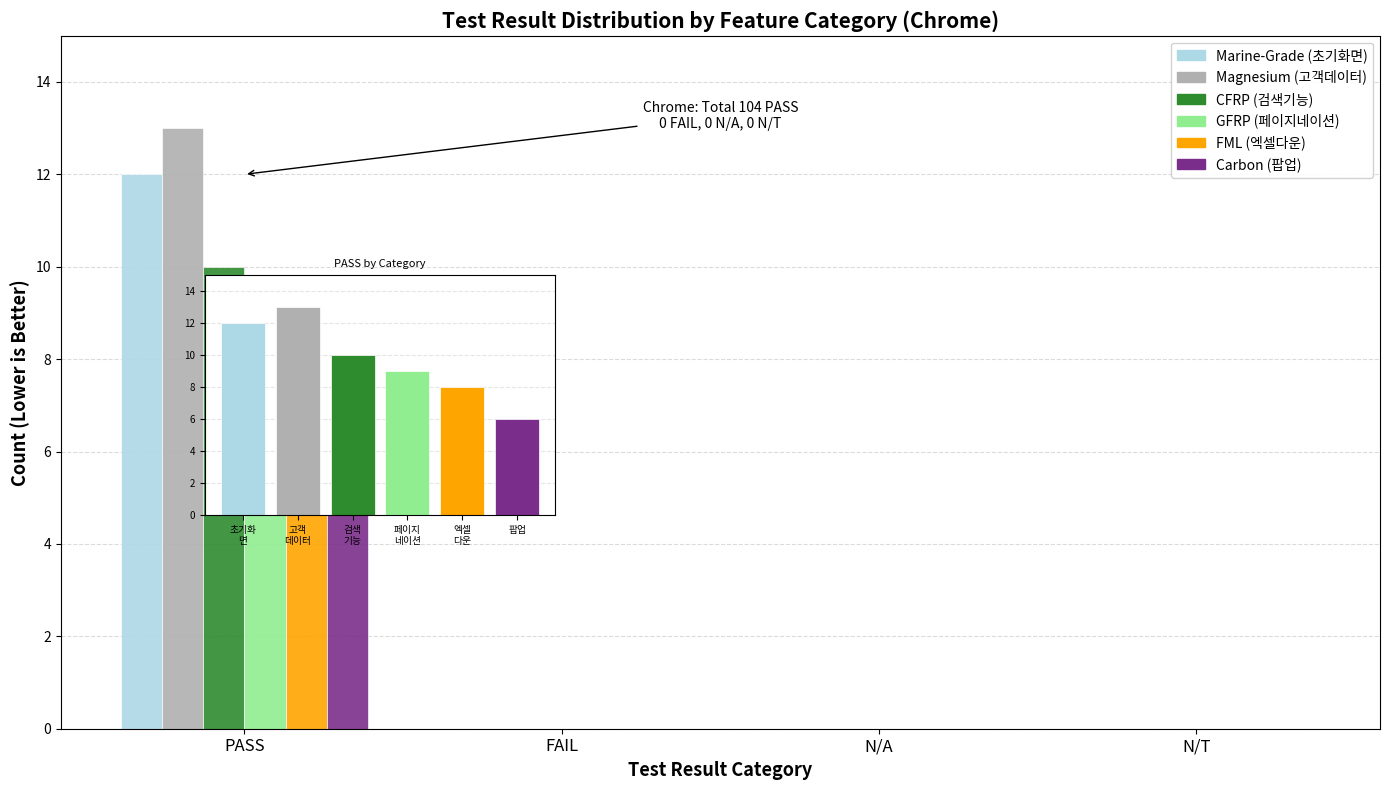

What is the difference between the maximum and minimum values in the GFRP (페이지네이션) series?

9